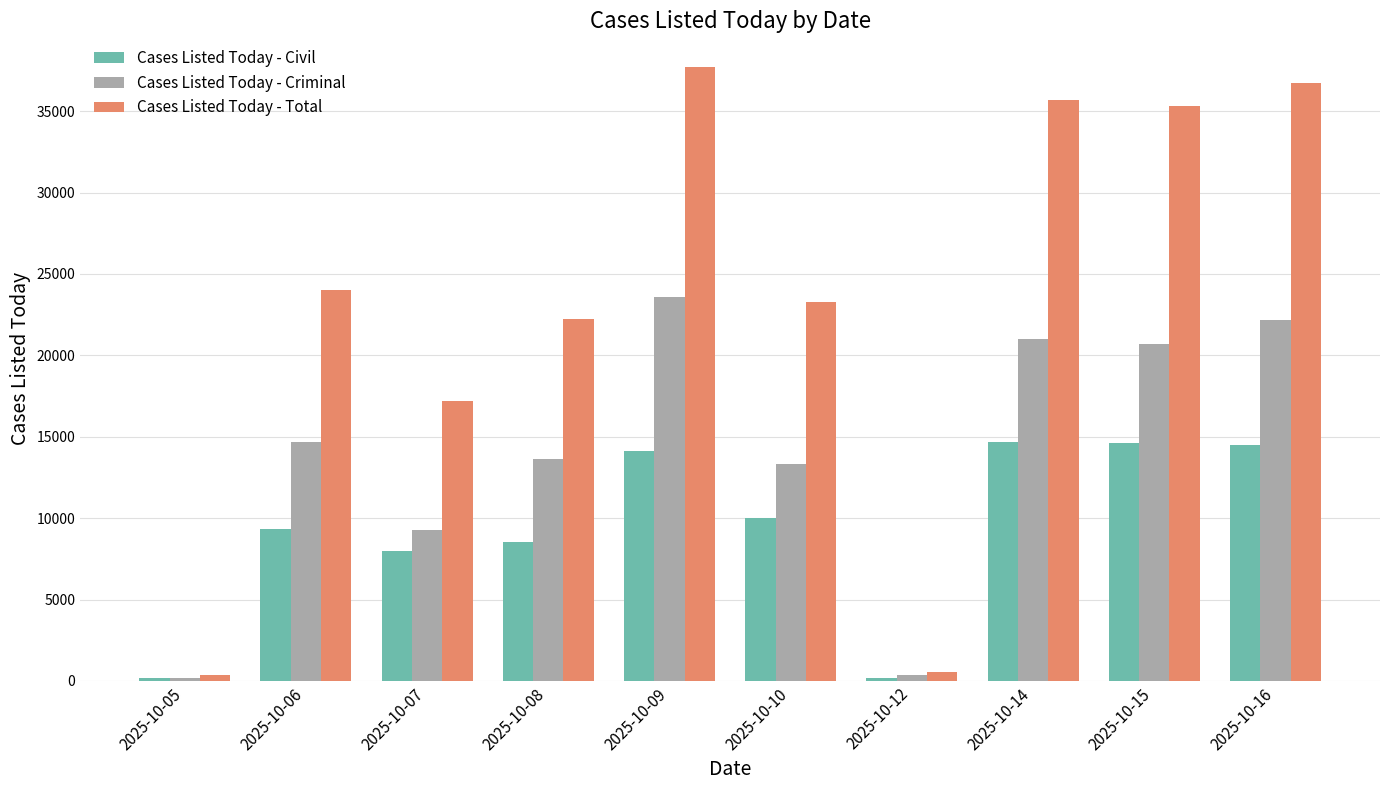

What is the average value of the Cases Listed Today - Criminal series?

13890